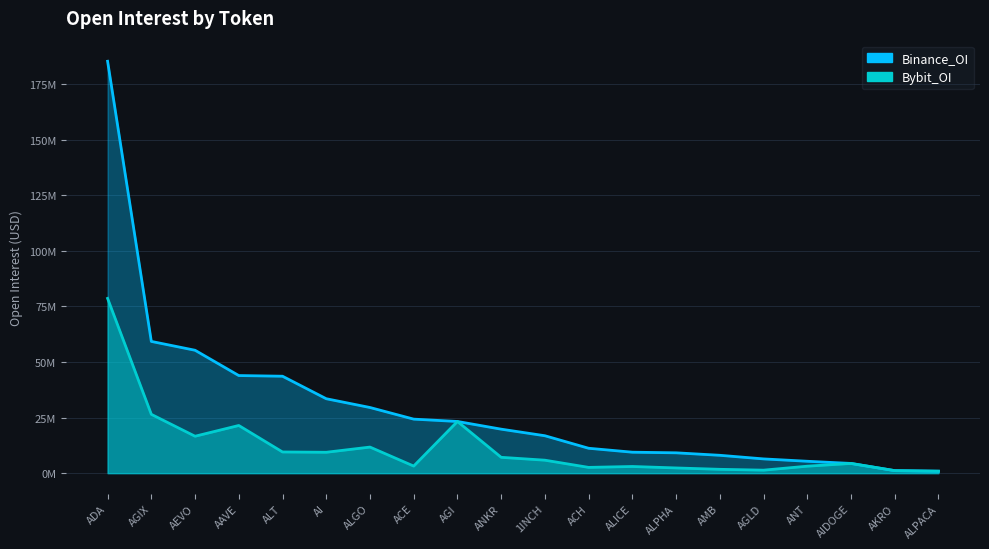

At which label does Bybit_OI first exceed 5833879?

ADA